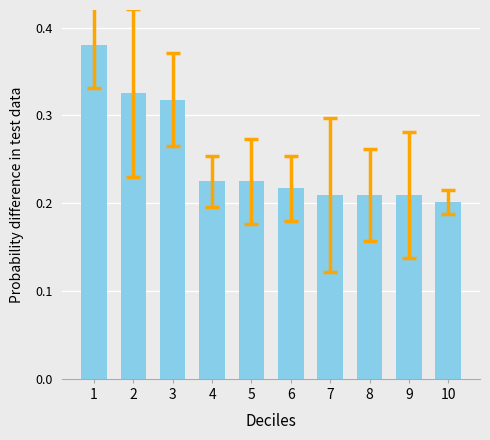

Between 5 and 8, which is larger?

5